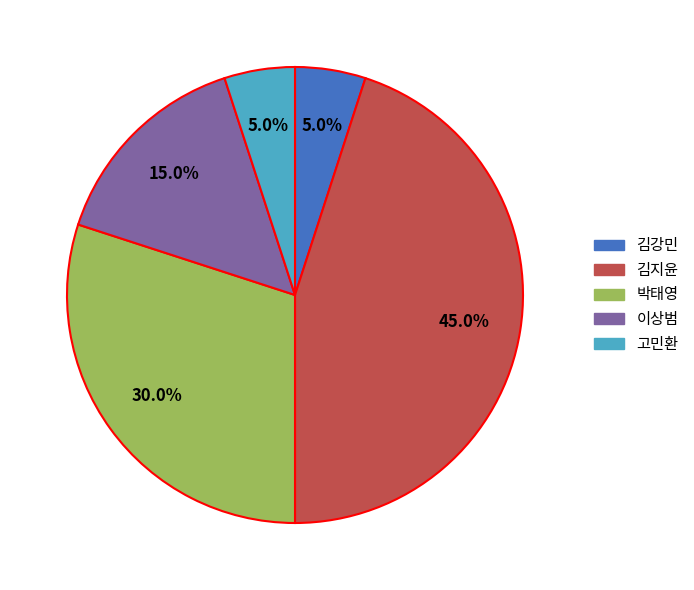

What is the largest slice in the pie chart?

김지윤